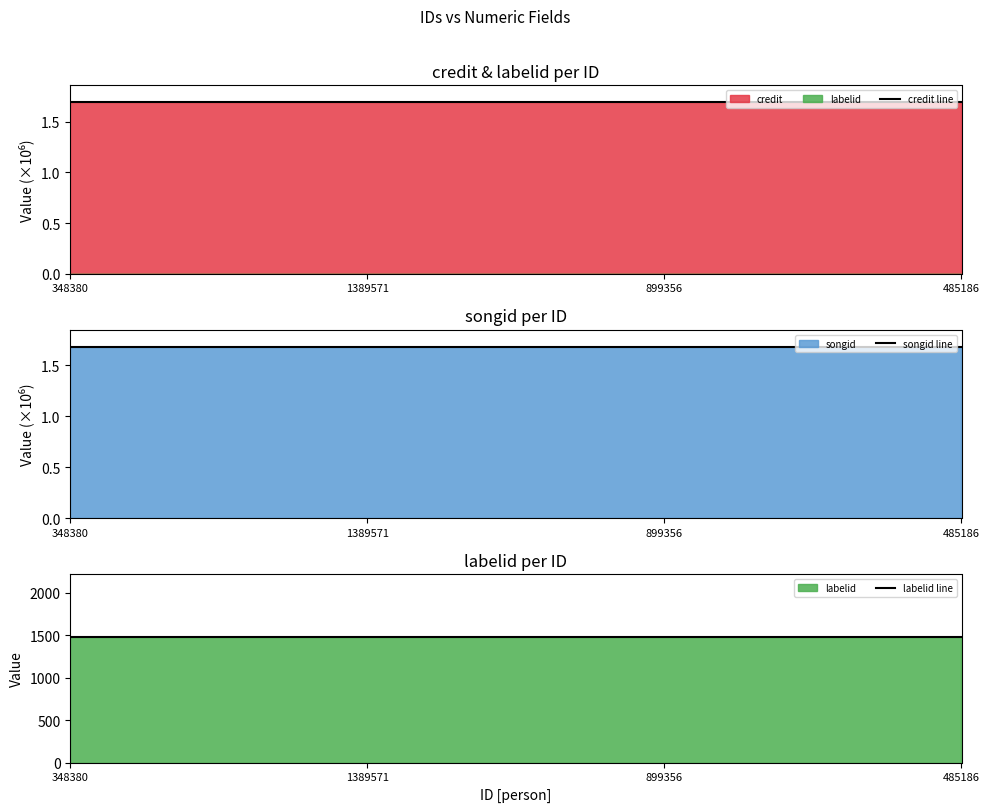

The credit line series shows 2.3 at 1389571. True or false?

False